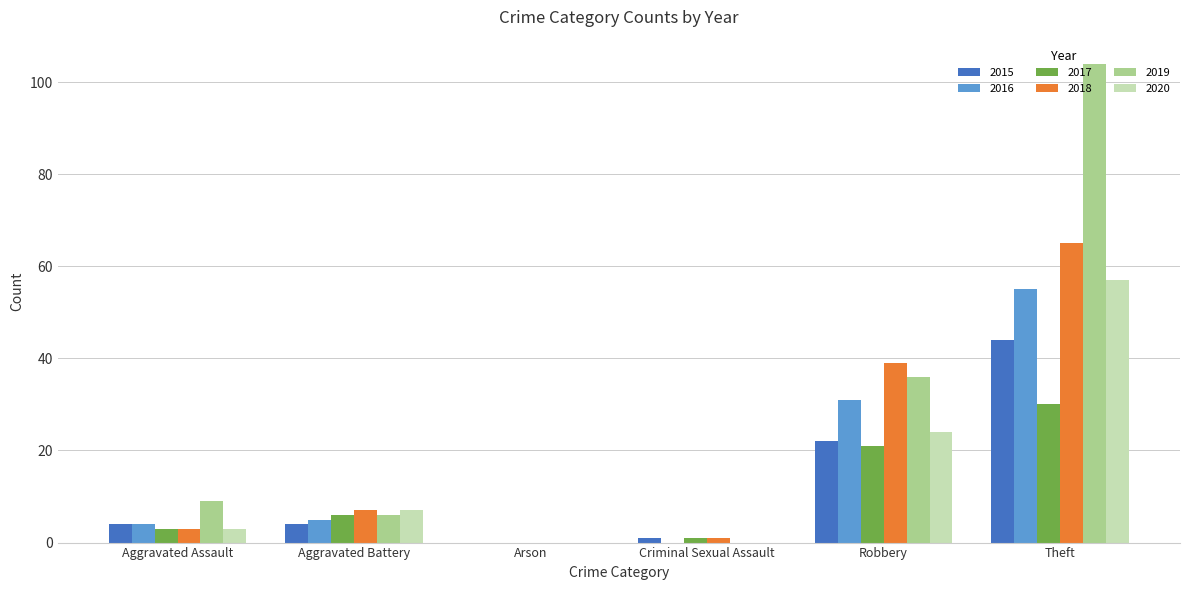

Between Robbery and Theft, which series saw the biggest shift?

2019